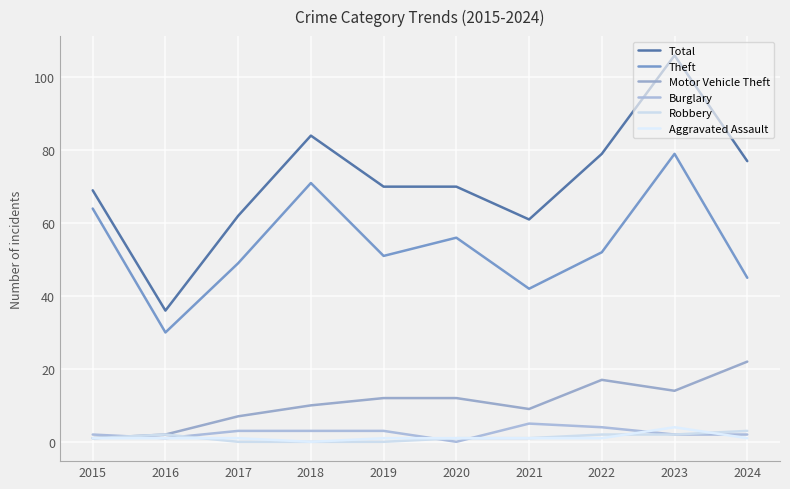

What is the sum of the Motor Vehicle Theft values at 2016 and 2017?

9